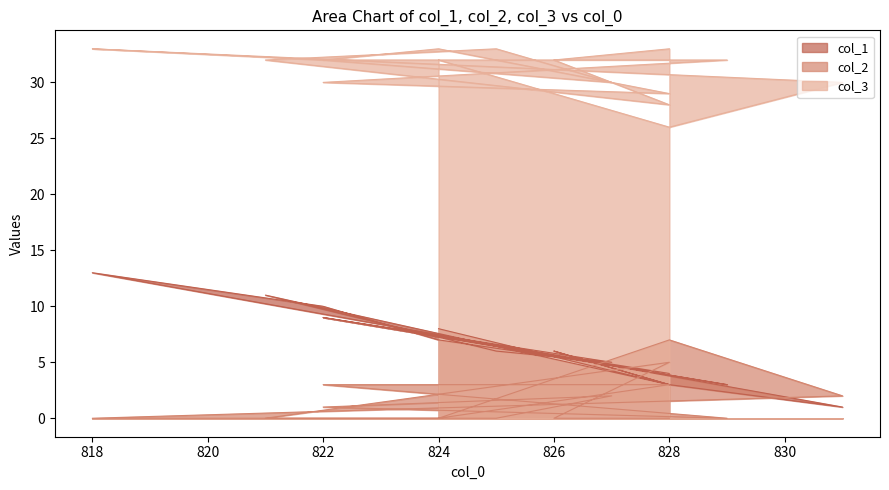

At which category is the sum across all series the highest?

818